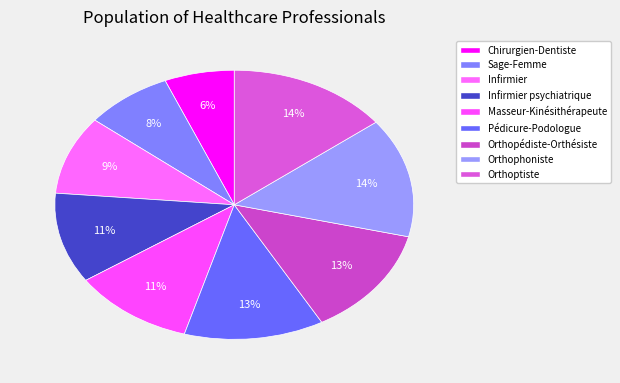

How many slices are in this pie chart?

9